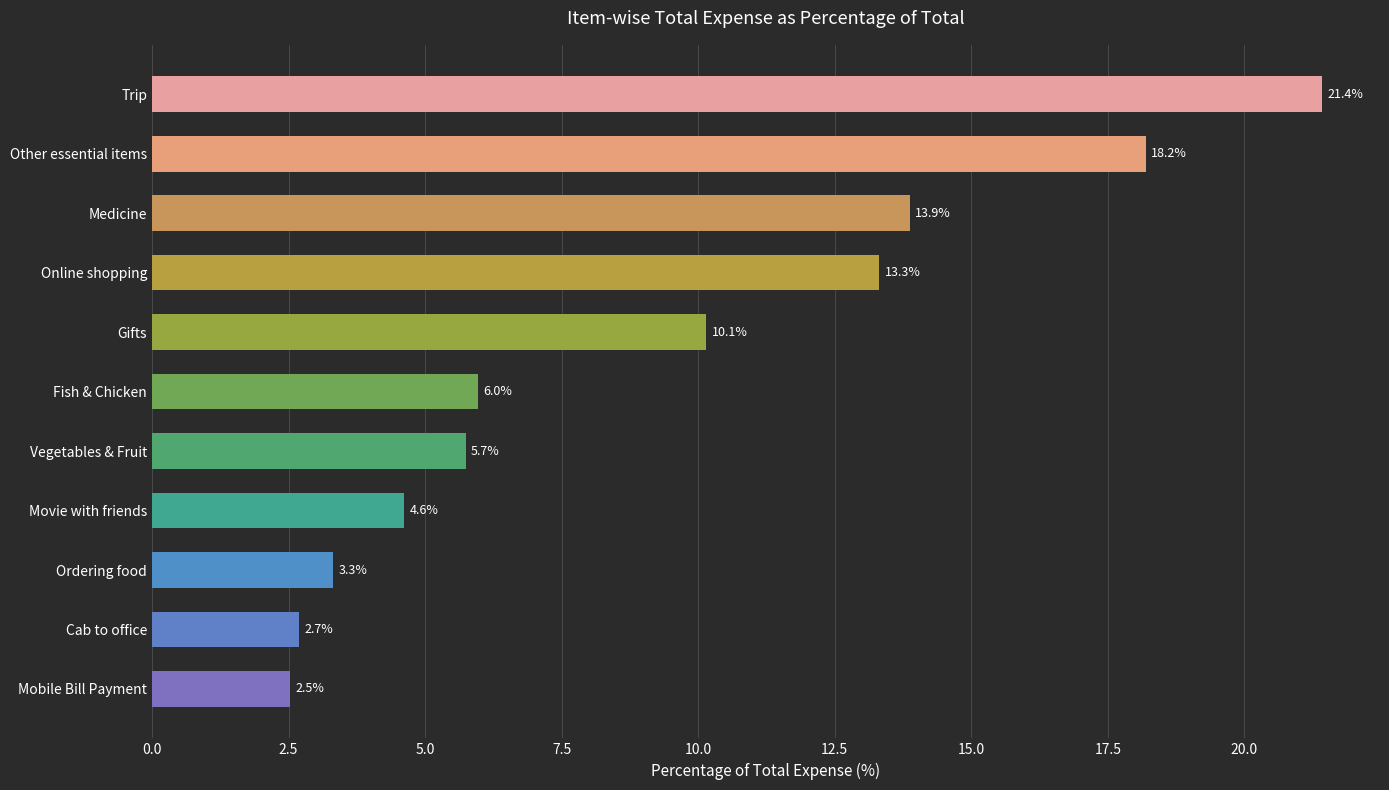

What is the label of the 4th bar from the top?

Online shopping